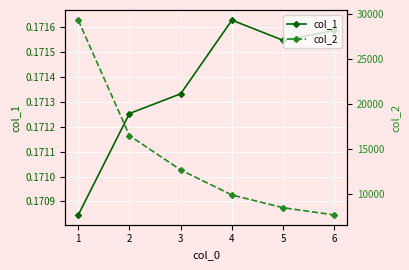

Which series has the largest range (max minus min)?

col_2